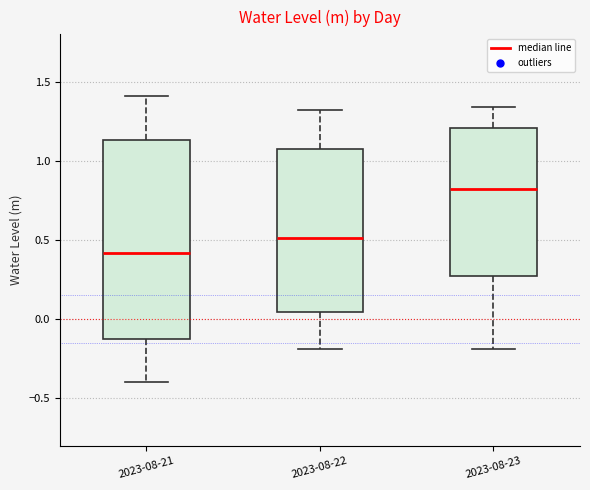

Reading left to right, read every box against the y-axis: the position of its median line, the range the box covers, and the ends of its whiskers. The values are not printed on the chart, so give them approximately, as read against the axis.

2023-08-21: median 0.40, box -0.10 to 1.15, whiskers -0.40 to 1.40
2023-08-22: median 0.50, box 0.05 to 1.10, whiskers -0.20 to 1.30
2023-08-23: median 0.85, box 0.25 to 1.20, whiskers -0.20 to 1.35